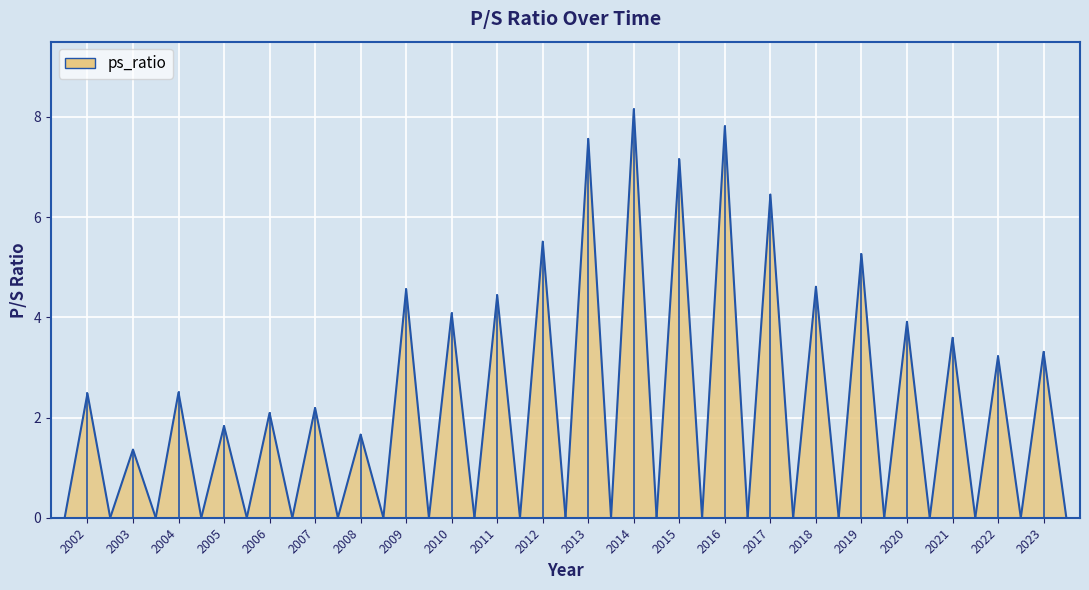

At which label is the value closest to 4?

2010